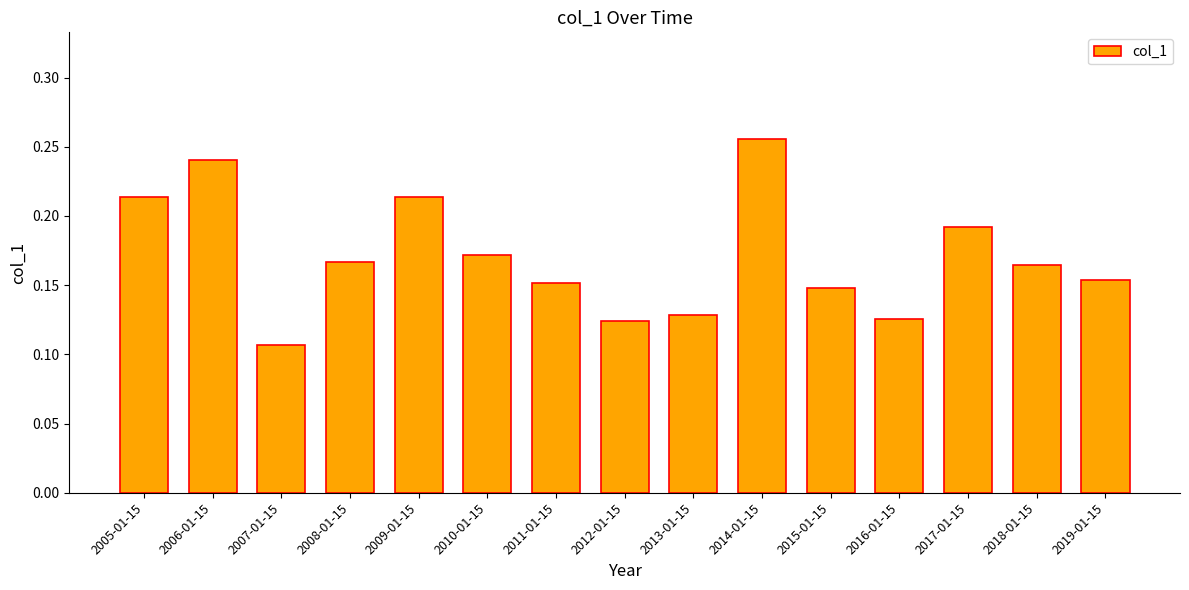

What is the label of the 13th bar from the left?

2017-01-15